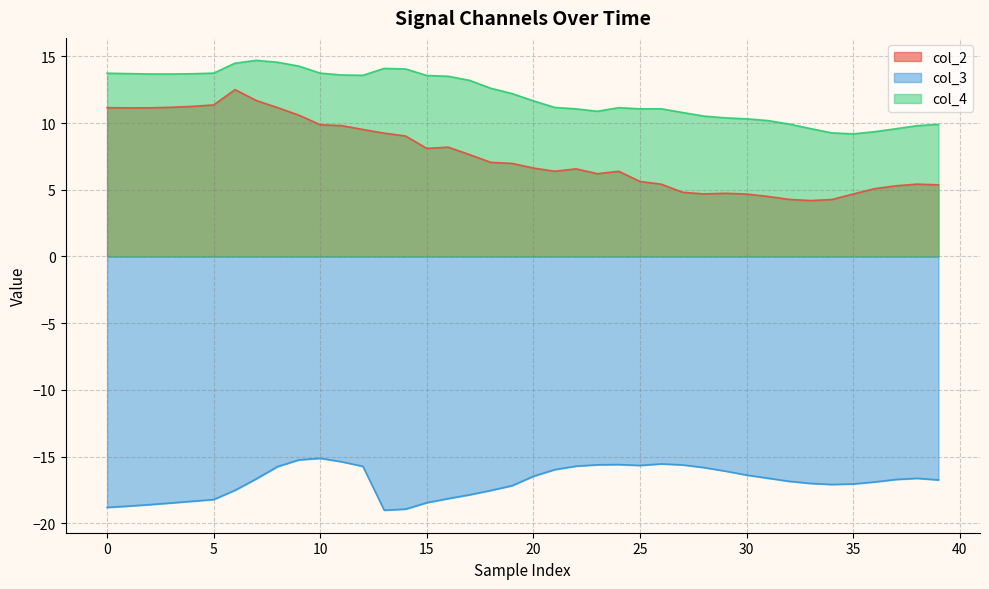

The value of col_4 at 10 is 13.7. True or false?

True